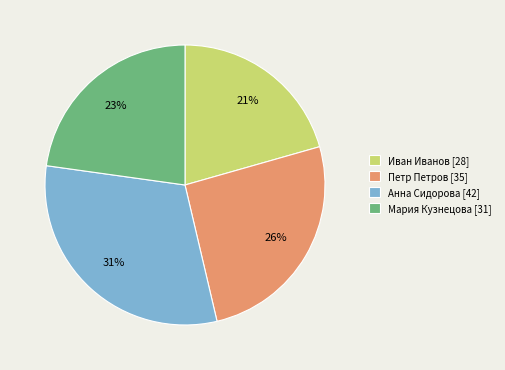

Approximately how many times larger is the value at Анна Сидорова compared to Петр Петров?

1.2